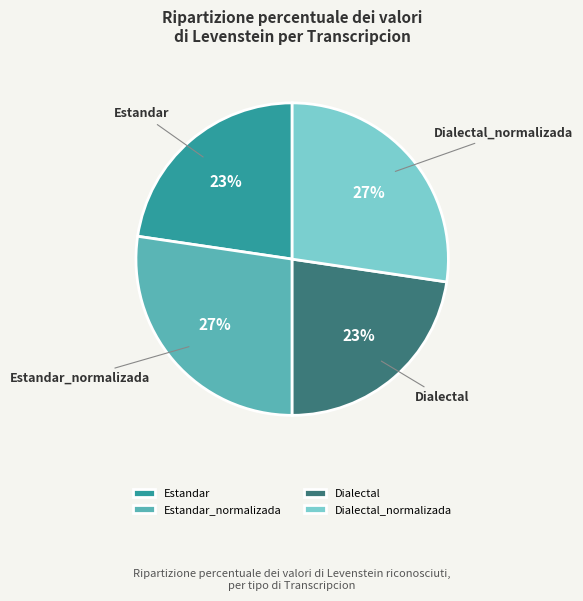

To the nearest percent, what percentage of the pie is Dialectal_normalizada?

27%